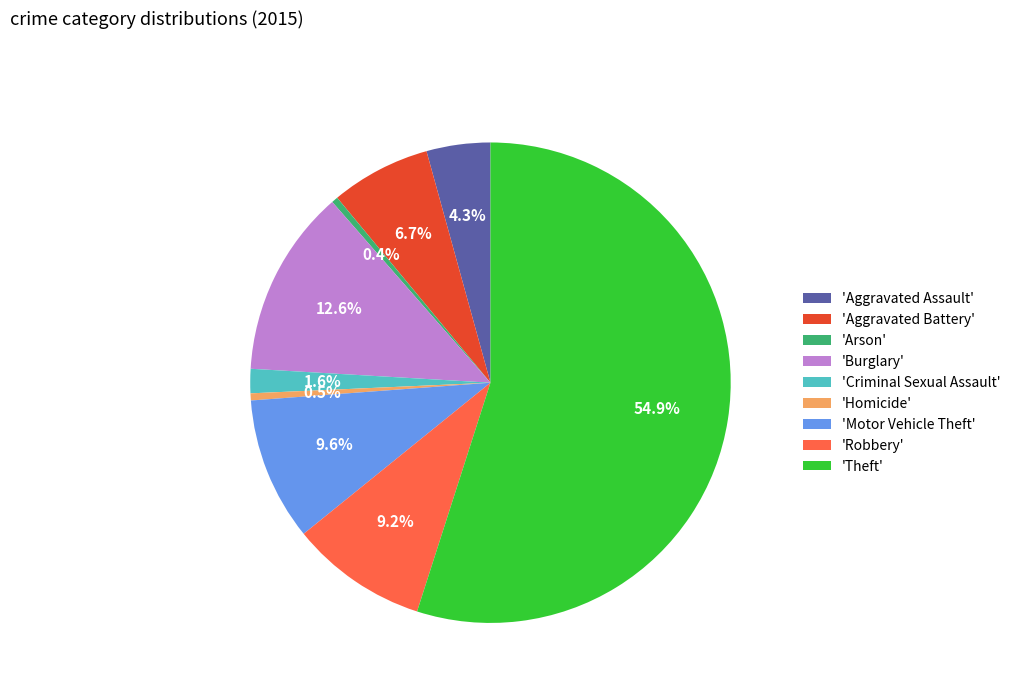

What is the majority slice?

'Theft'